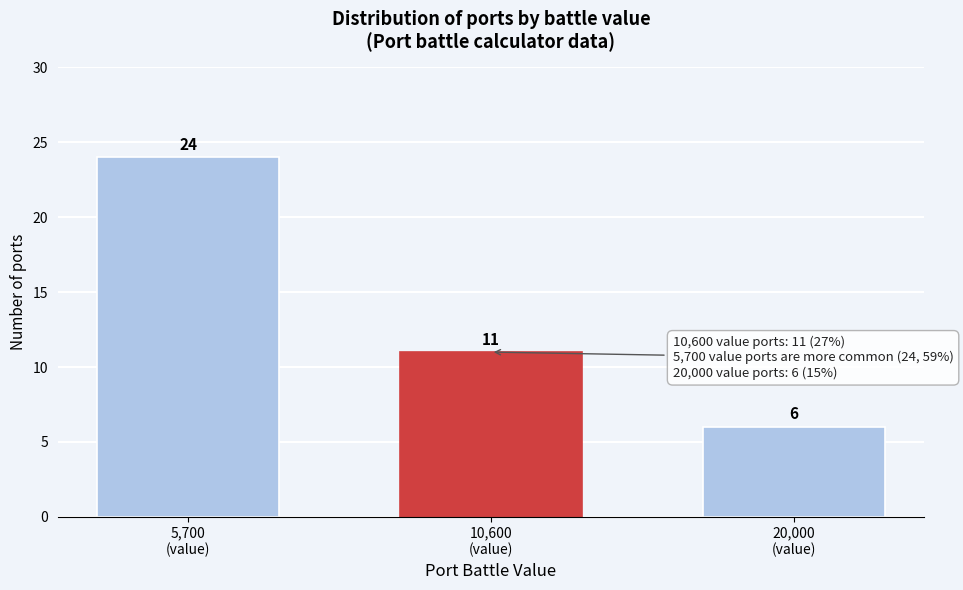

Reading left to right, extract all data points from this chart.

24	11	6